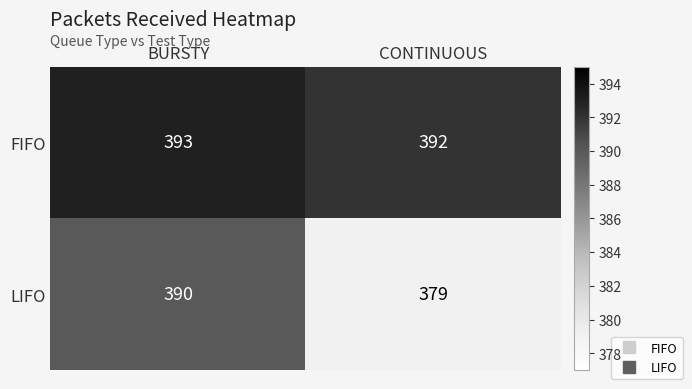

What is the difference between the highest and lowest values at CONTINUOUS?

13